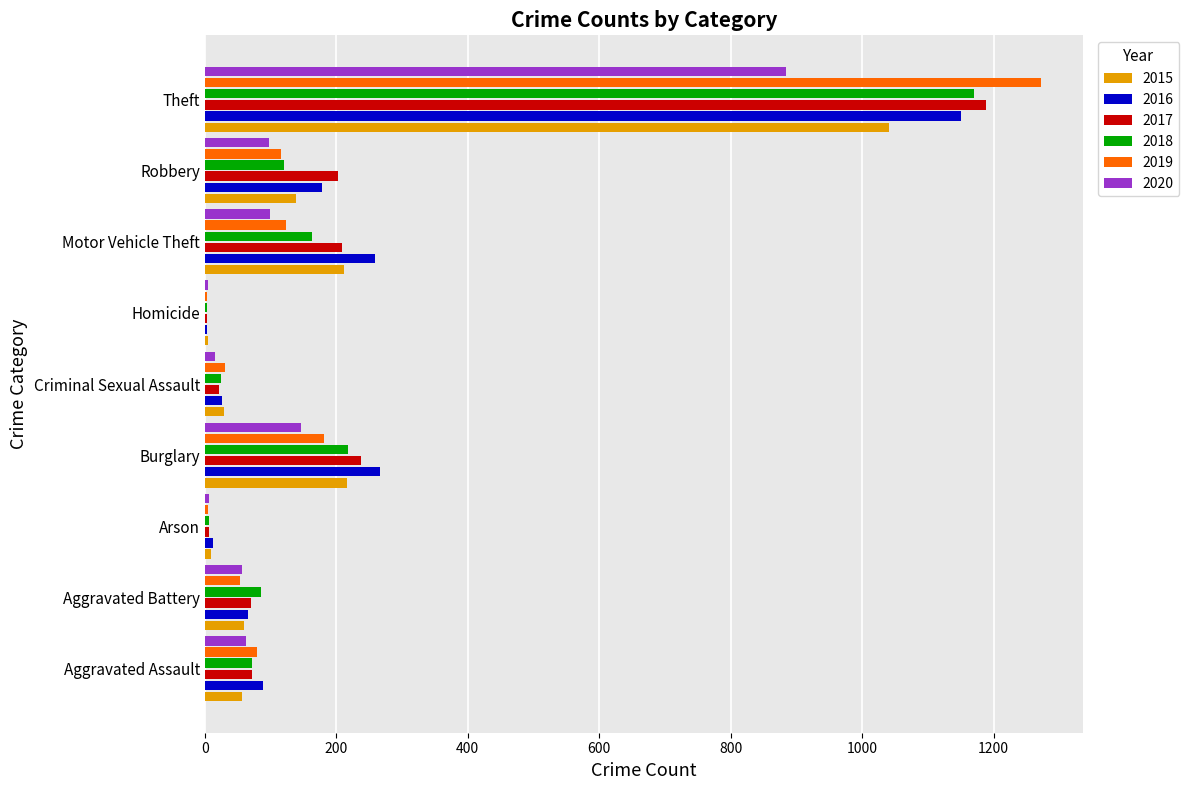

Which series changed the most between Burglary and Theft?

2019